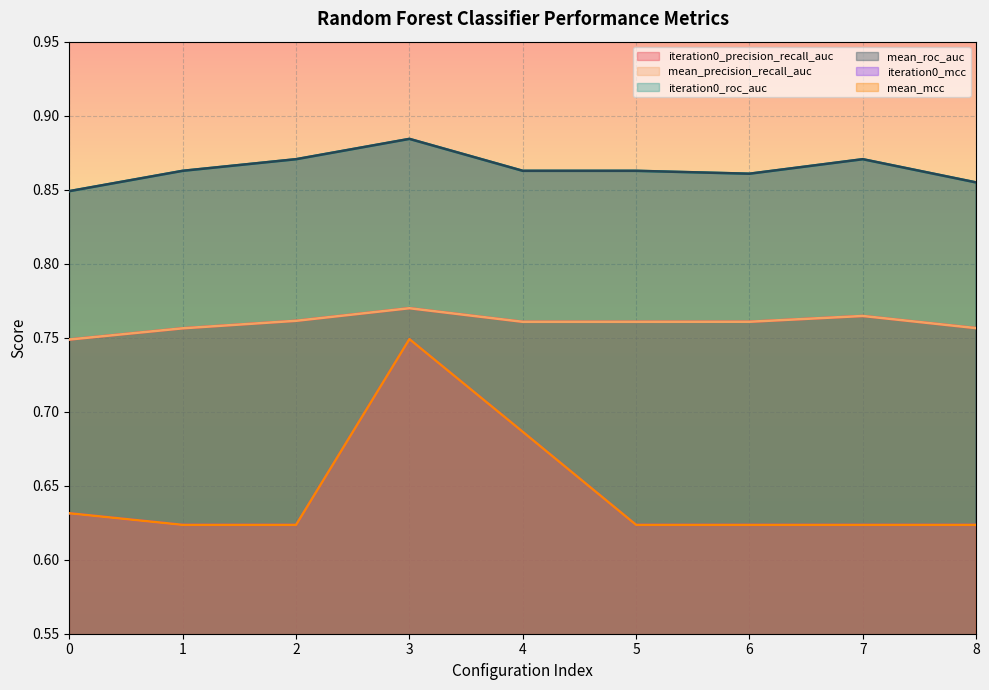

True or false: mean_roc_auc and mean_mcc cross at least once.

False